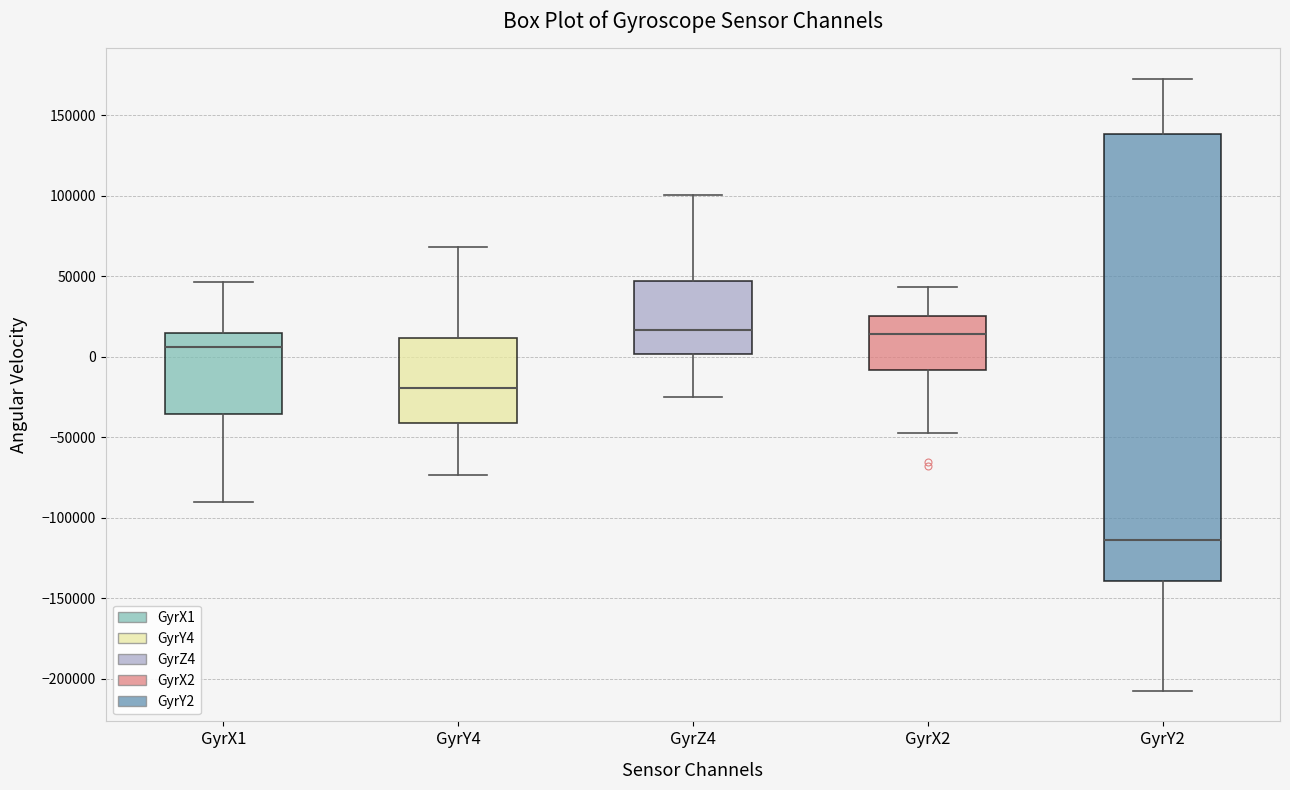

Which box is the tallest, from its lower edge to its upper edge?

GyrY2